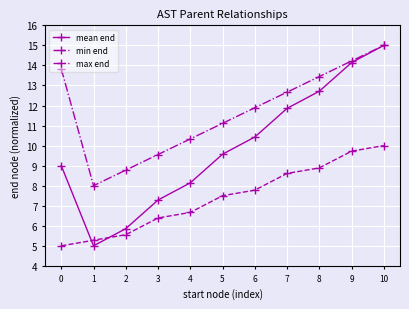

What is the approximate value of max end at 2?

8.8